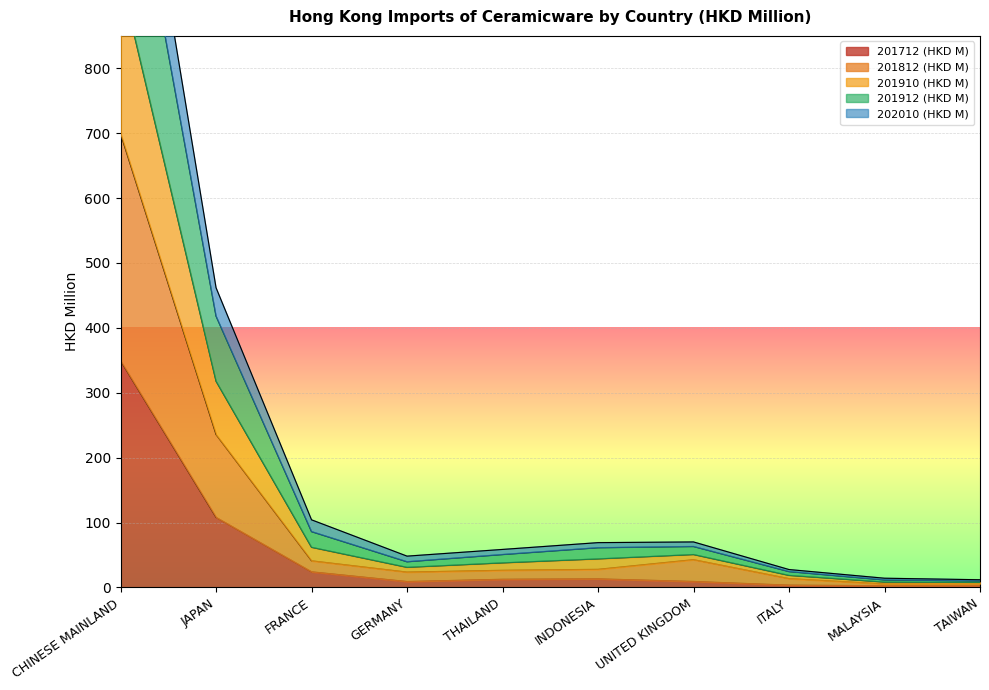

What is the label of the 6th point from the right?

THAILAND